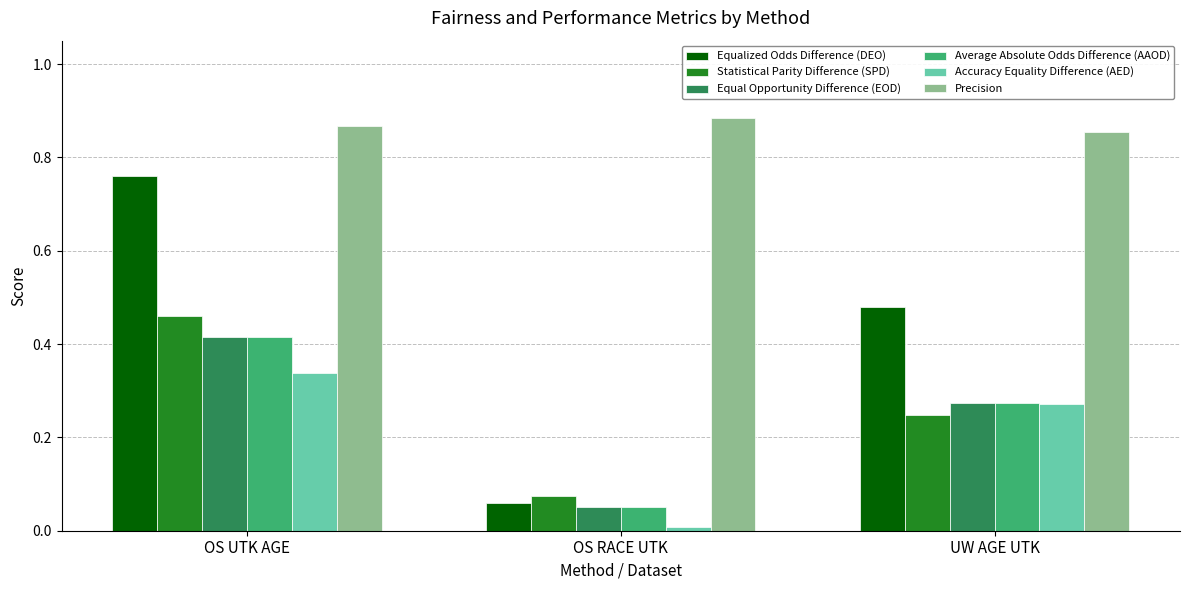

What is the total value across all series at UW AGE UTK?

2.4